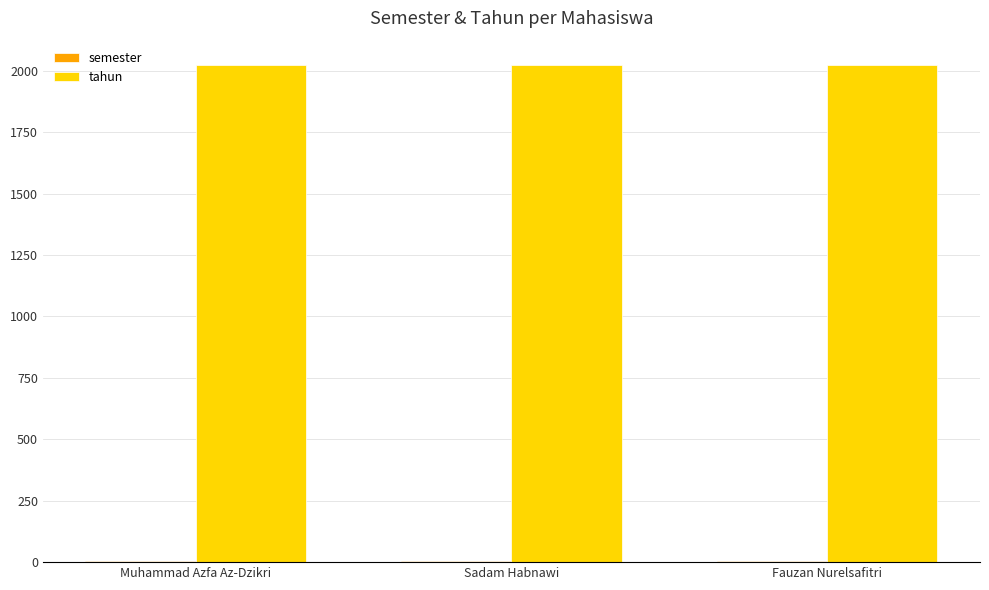

What is the average value of the tahun series?

2021